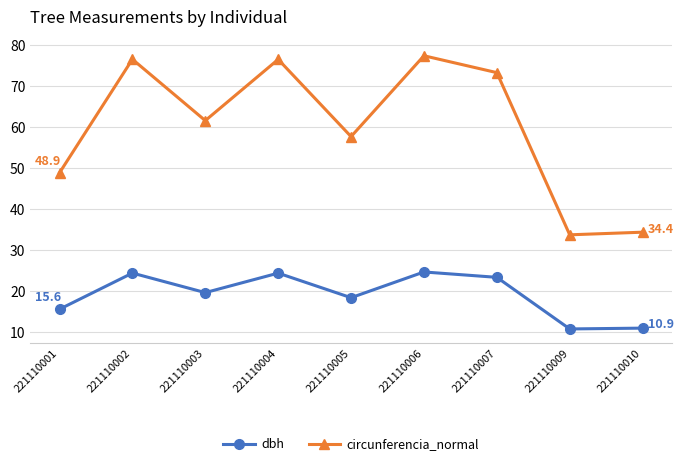

What is the spread (max minus min) of values at 221110009?

23.0